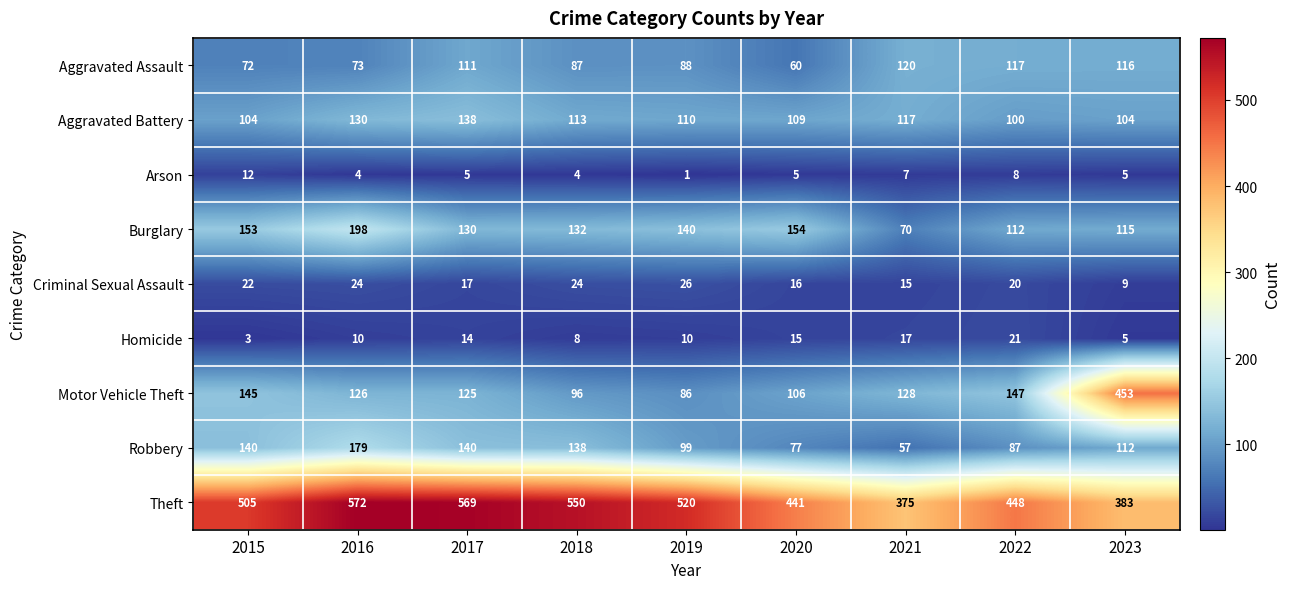

Is it true that Robbery equals 28 at 2019?

False